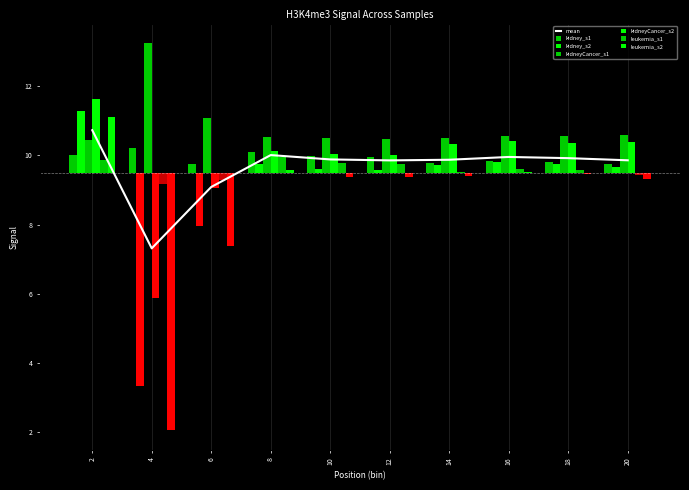

What is the difference between the highest and lowest values at 16?

1.0